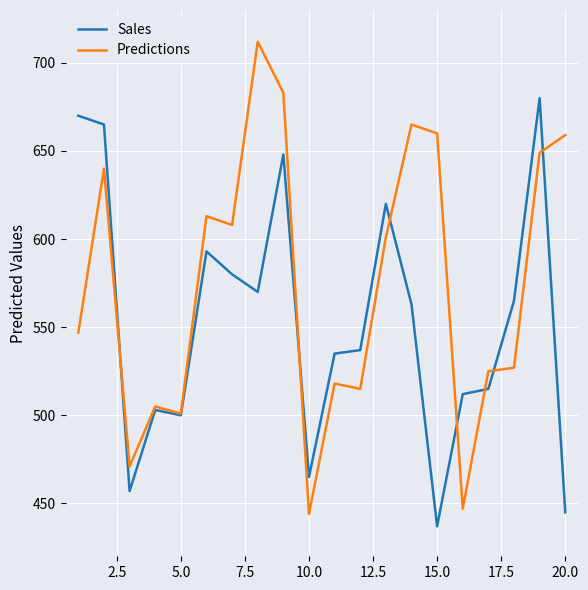

Which series has the largest range (max minus min)?

Predictions